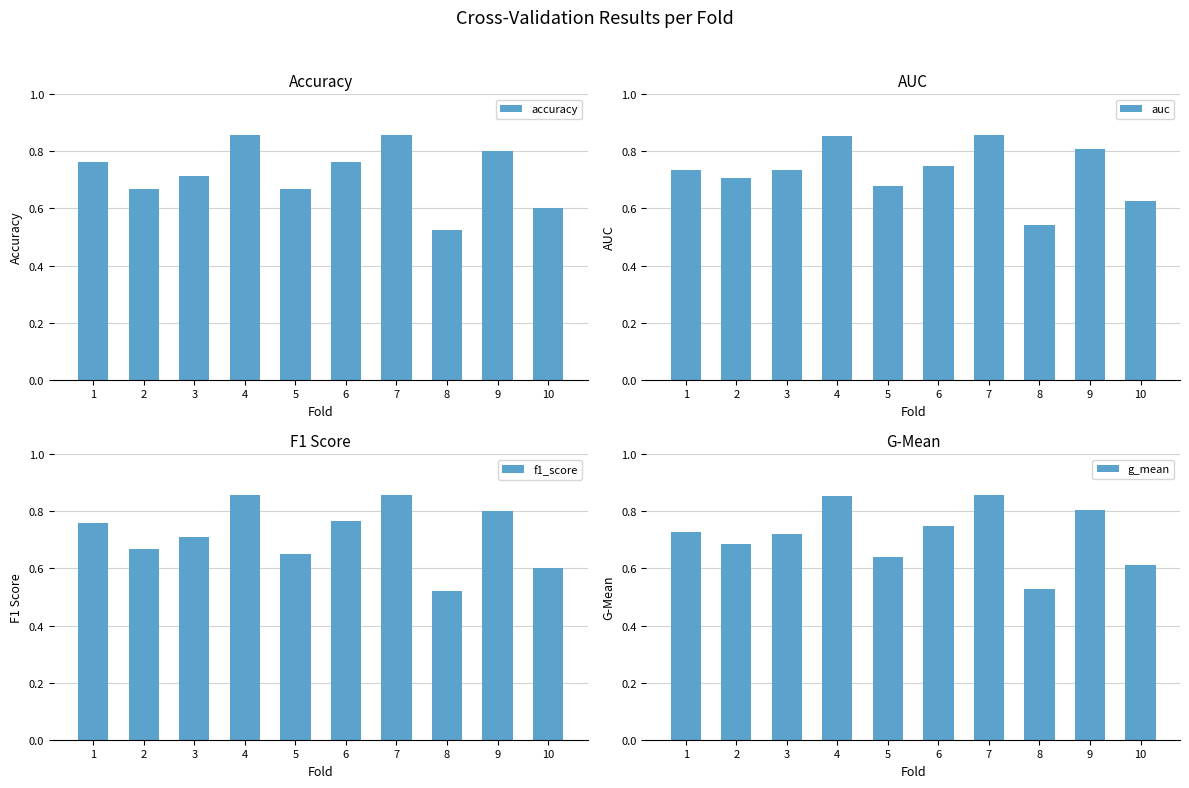

Which has a higher value, 8 or 10?

10